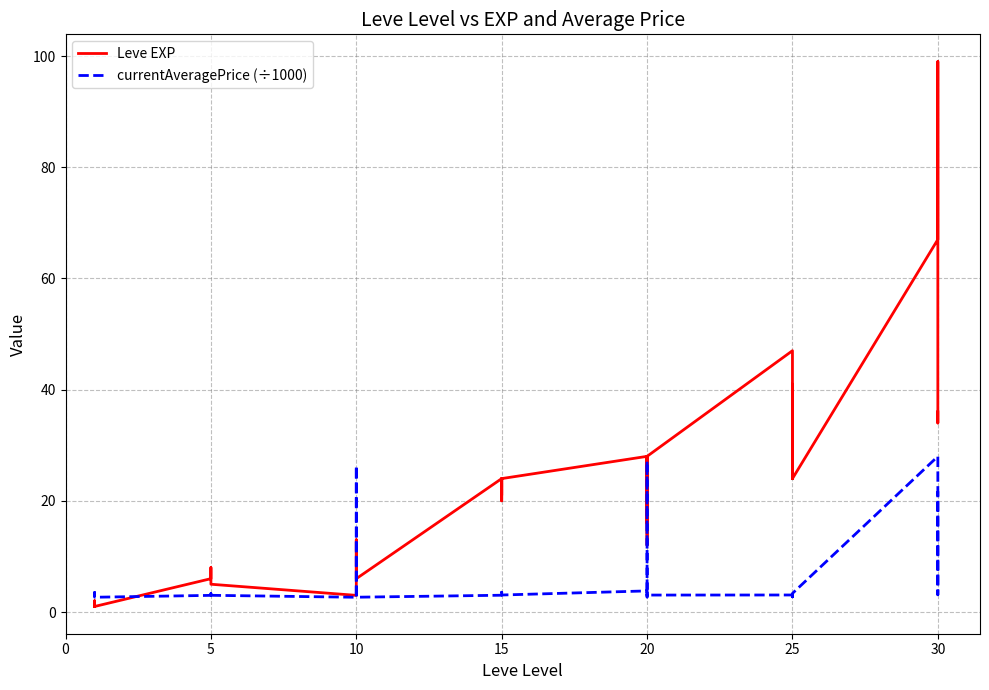

What is the maximum value shown in the chart?

99.0